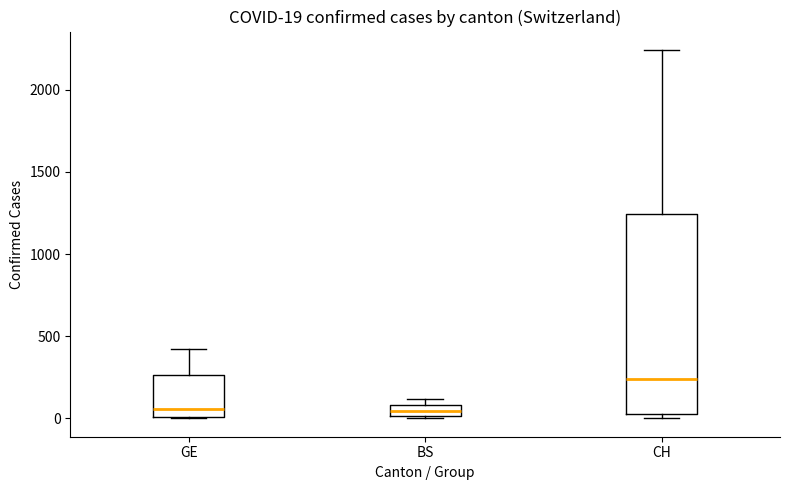

Which box is the tallest, from its lower edge to its upper edge?

CH